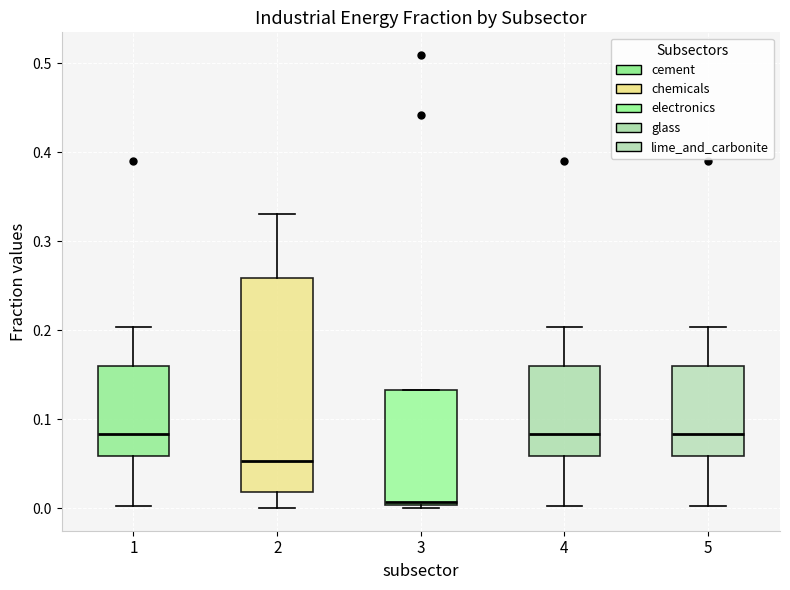

Reading left to right, read every box against the y-axis: the position of its median line, the range the box covers, and the ends of its whiskers. The values are not printed on the chart, so give them approximately, as read against the axis.

1: median 0.08, box 0.06 to 0.16, whiskers 0.00 to 0.20
2: median 0.05, box 0.02 to 0.26, whiskers 0.00 to 0.33
3: median 0.01, box 0.00 to 0.13, whiskers 0.00 (just below the box's lower edge) to 0.13
4: median 0.08, box 0.06 to 0.16, whiskers 0.00 to 0.20
5: median 0.08, box 0.06 to 0.16, whiskers 0.00 to 0.20